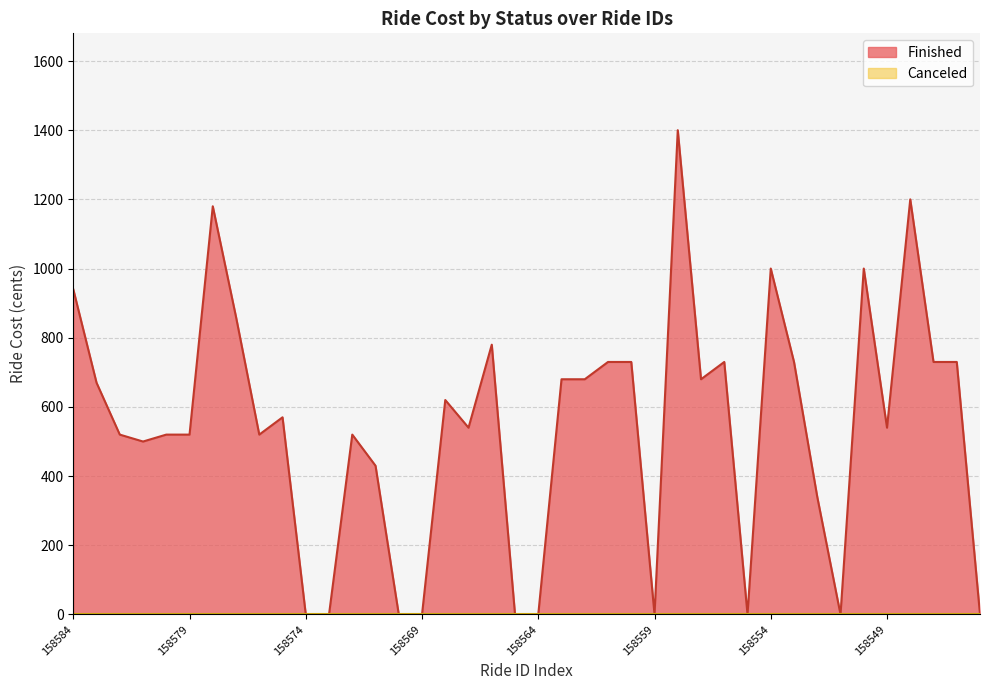

Which series has the widest spread of values?

Finished